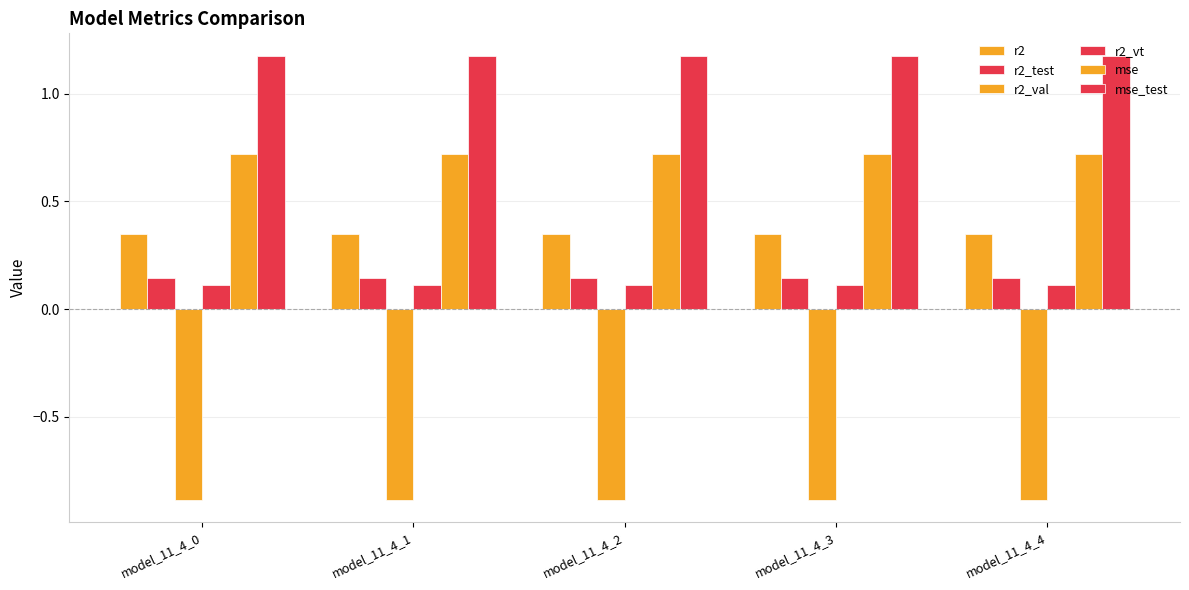

What is the maximum value for r2_test?

0.1